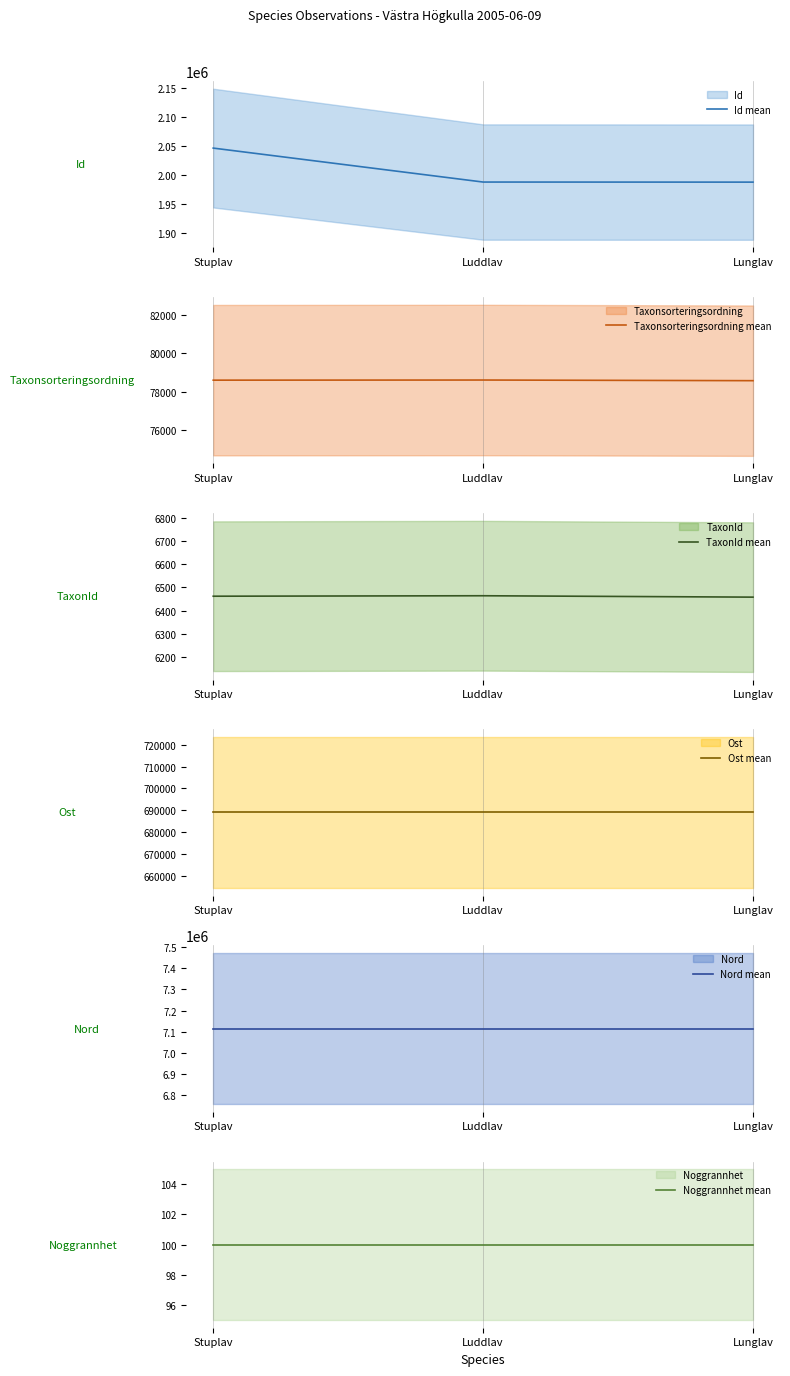

What is the label of the 3rd point from the left?

Lunglav